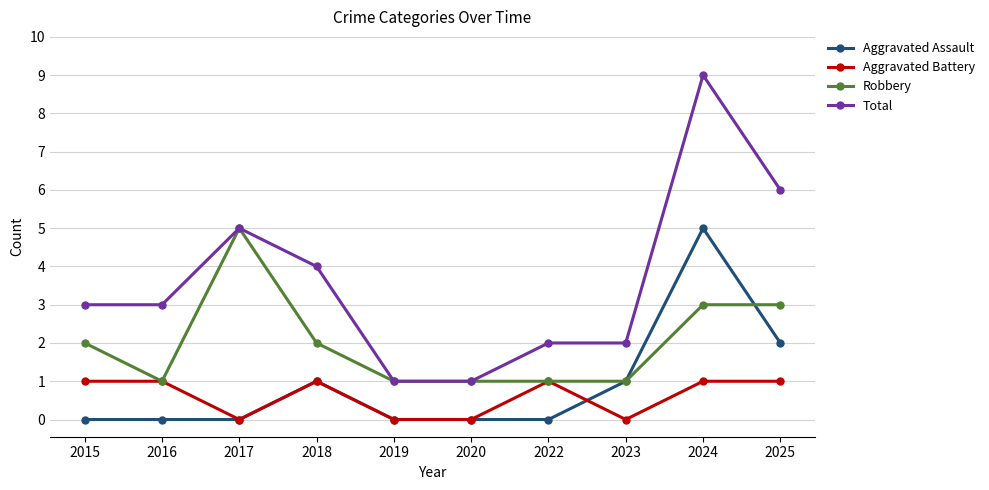

Which series changed the most between 2015 and 2020?

Total